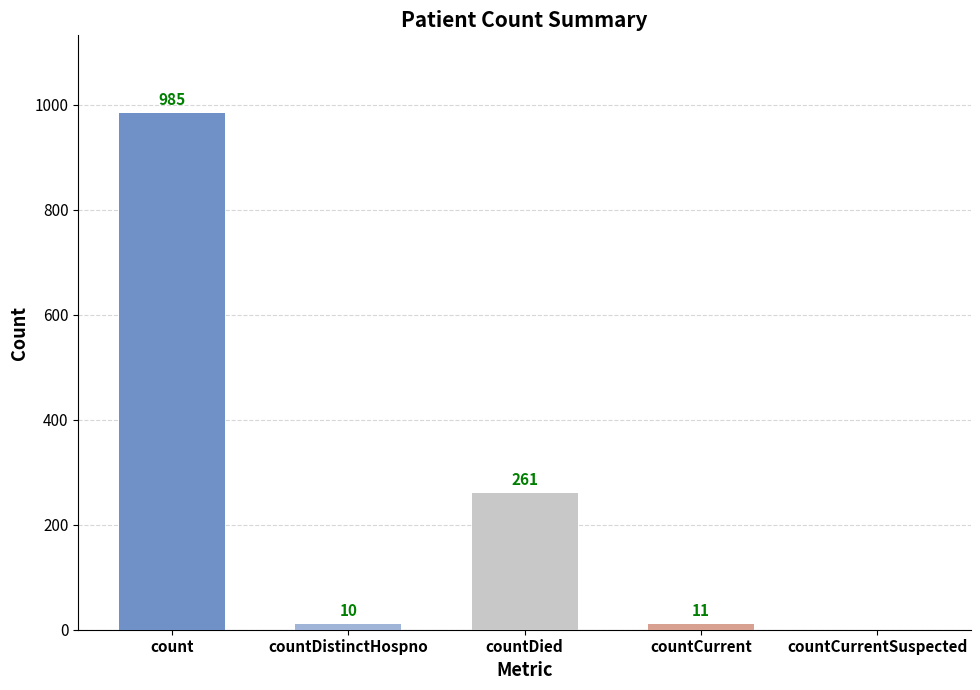

Does the chart contain stacked bars?

No